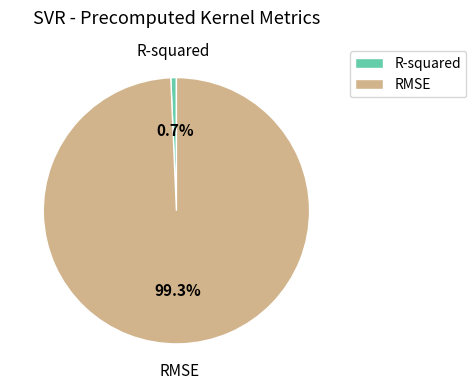

Does R-squared represent more than half of the total?

No